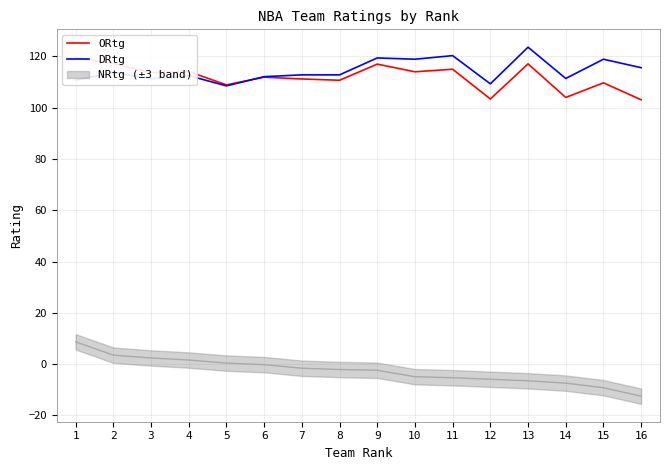

What is the approximate value of ORtg at 14?

104.0